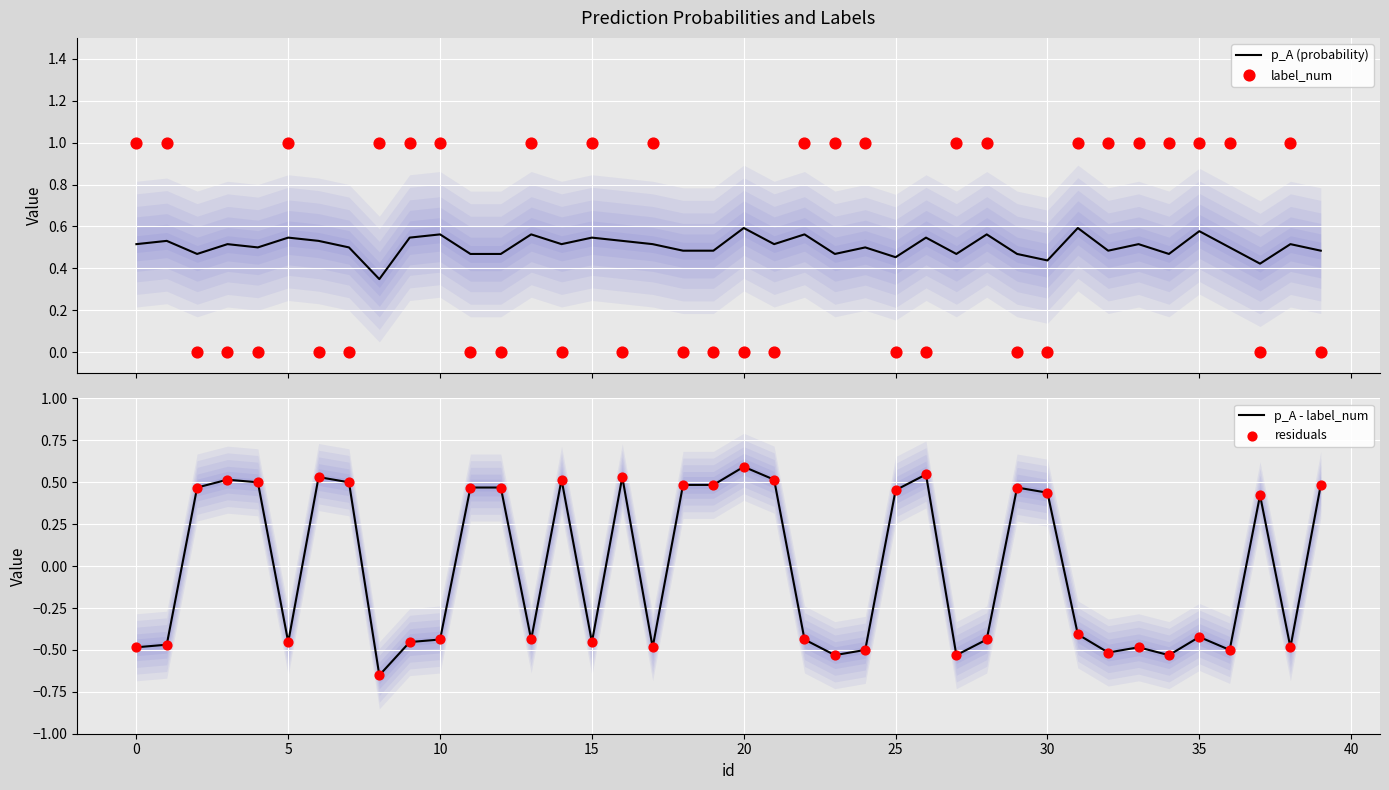

What is the total value across all series at 37?

1.3